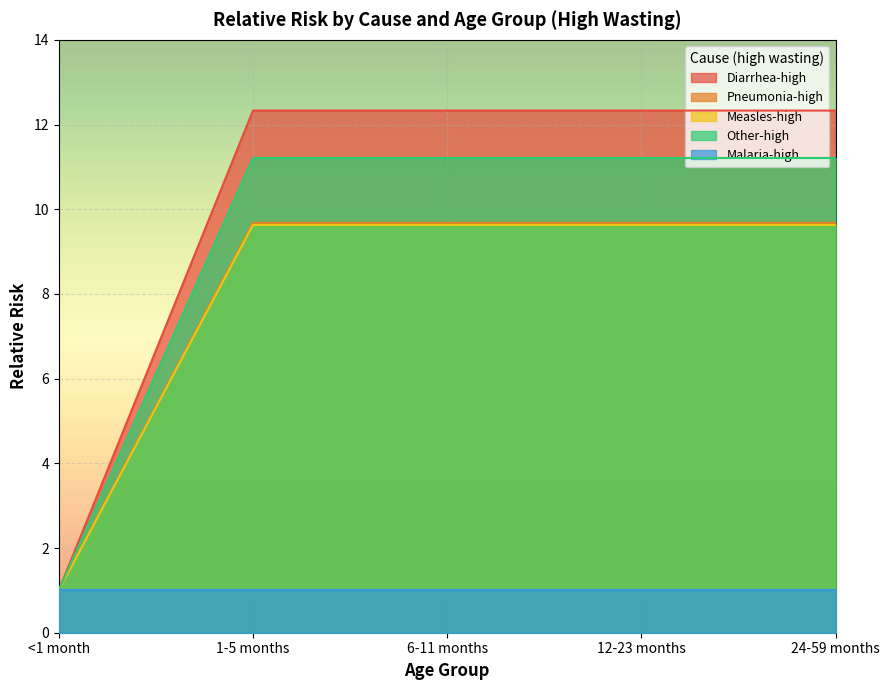

How many lines are shown in the chart?

5